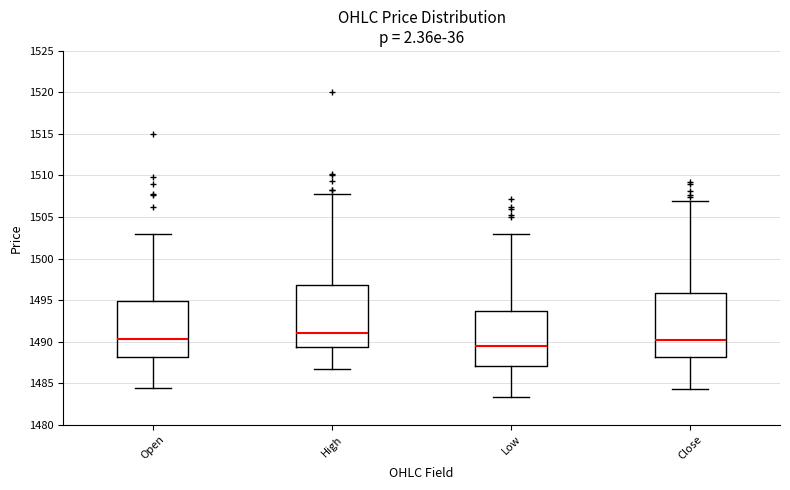

Which box has the highest median line?

High